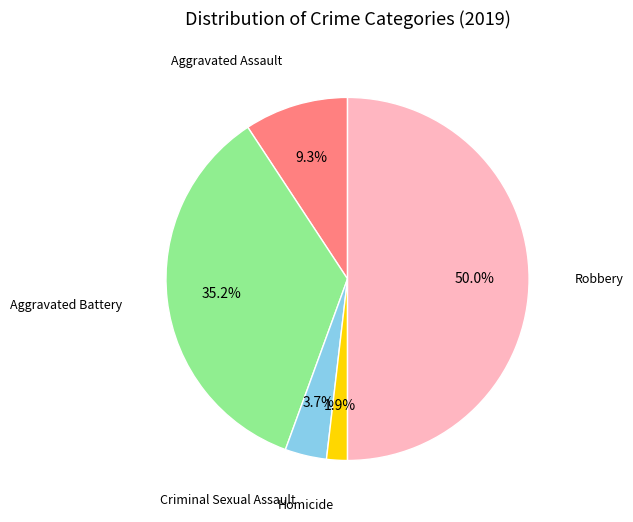

To the nearest percent, what is the difference between the largest and smallest slice percentages?

48%